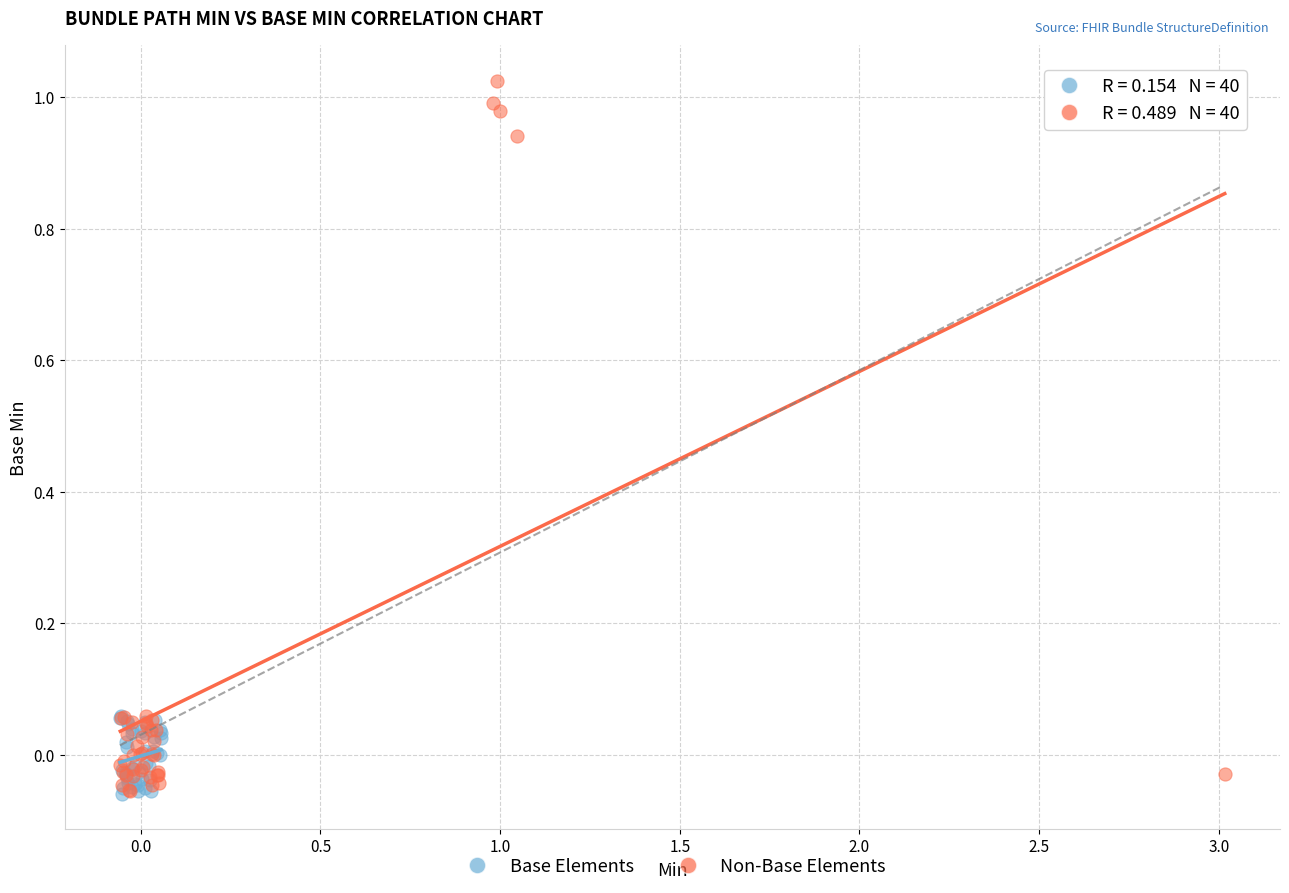

Which series contains the highest Y value?

Non-Base Elements